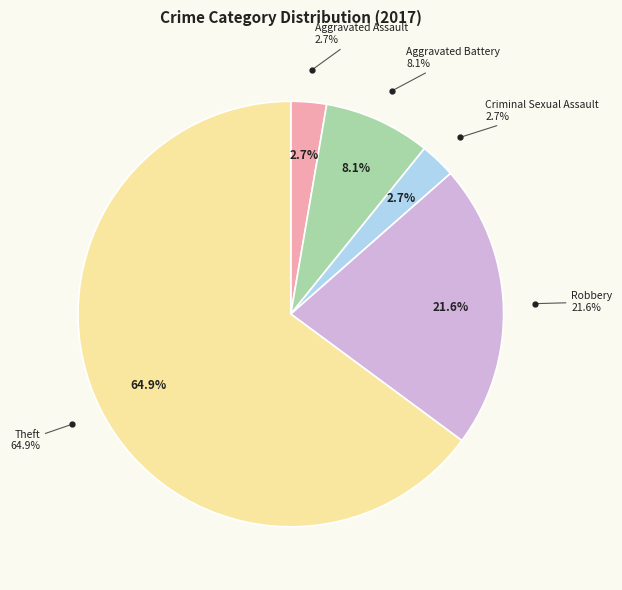

To the nearest percent, what percentage of the pie is Robbery?

22%